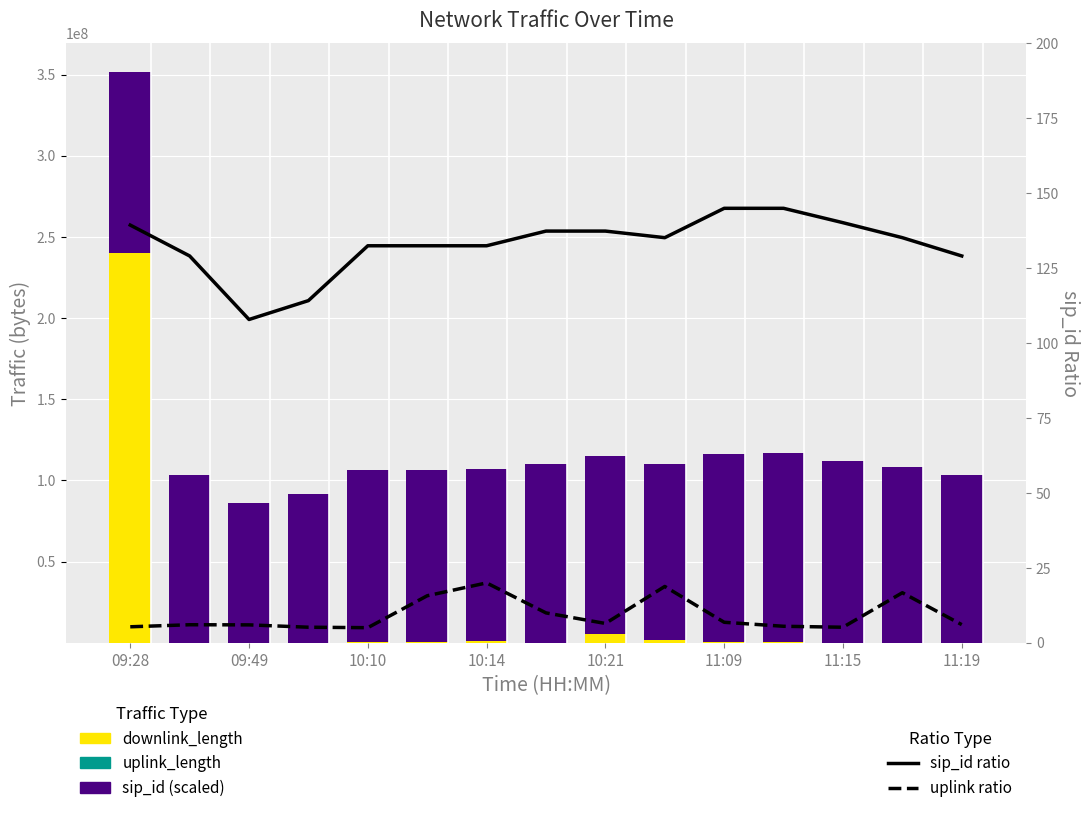

What is the minimum value for uplink ratio?

5.1